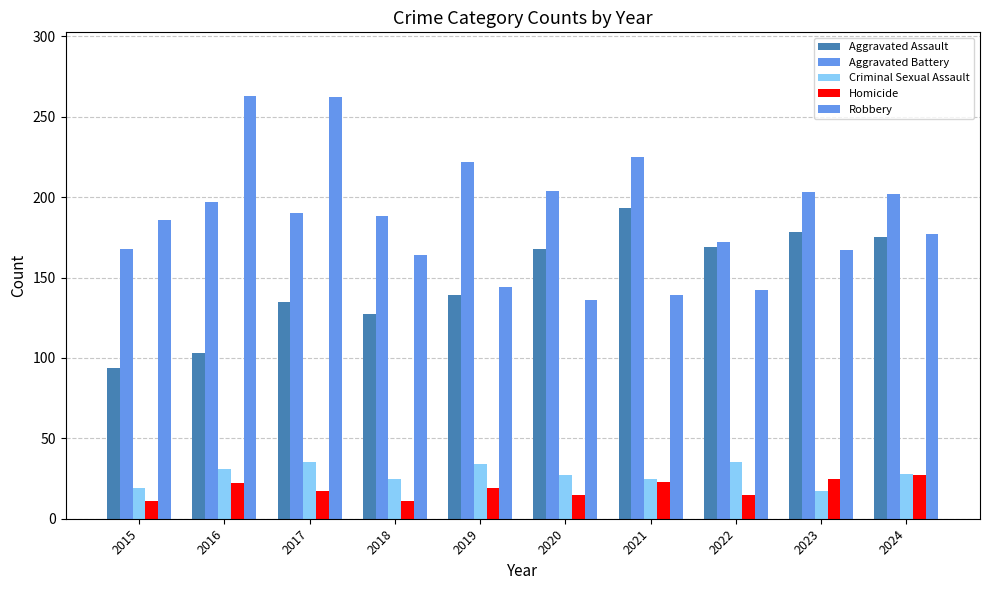

The Criminal Sexual Assault series shows 35 at 2017. True or false?

True